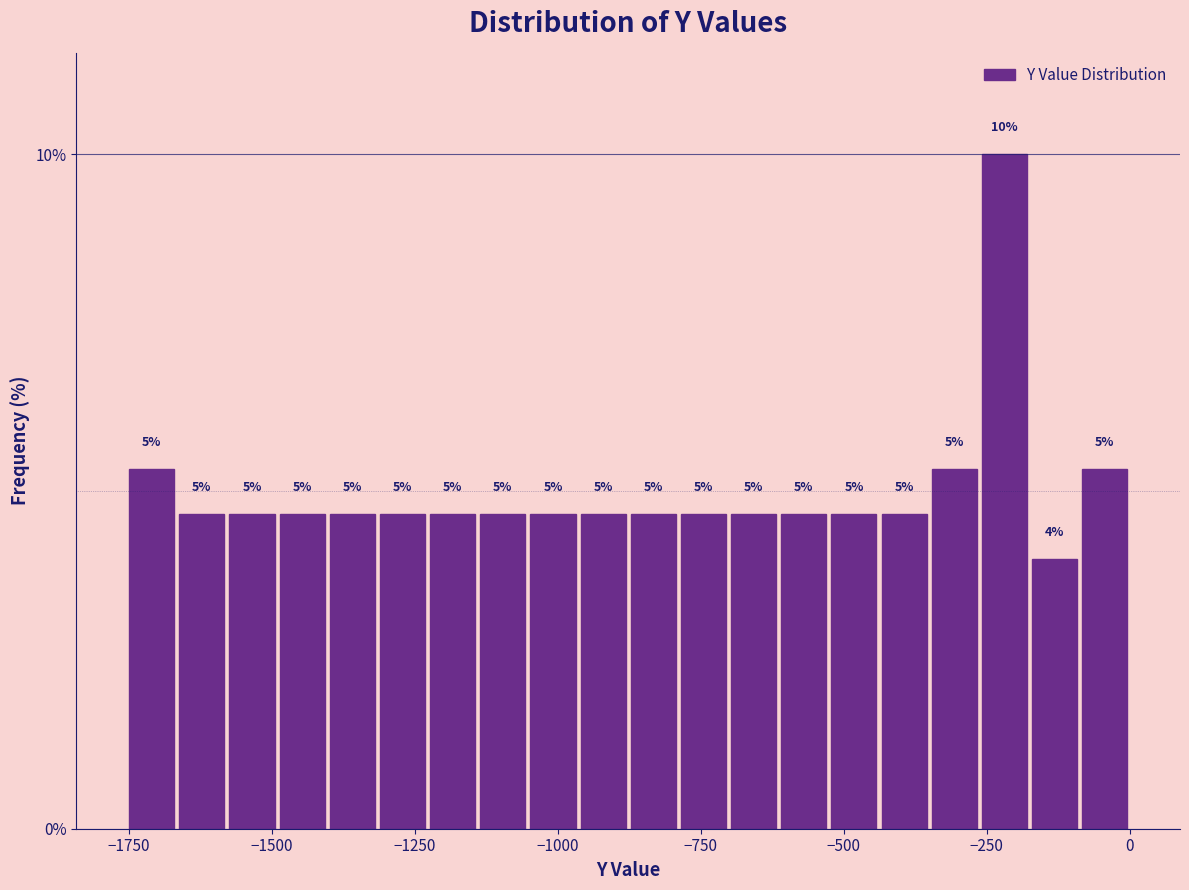

Read against the x-axis, roughly where is the centre of the tallest bar?

-200